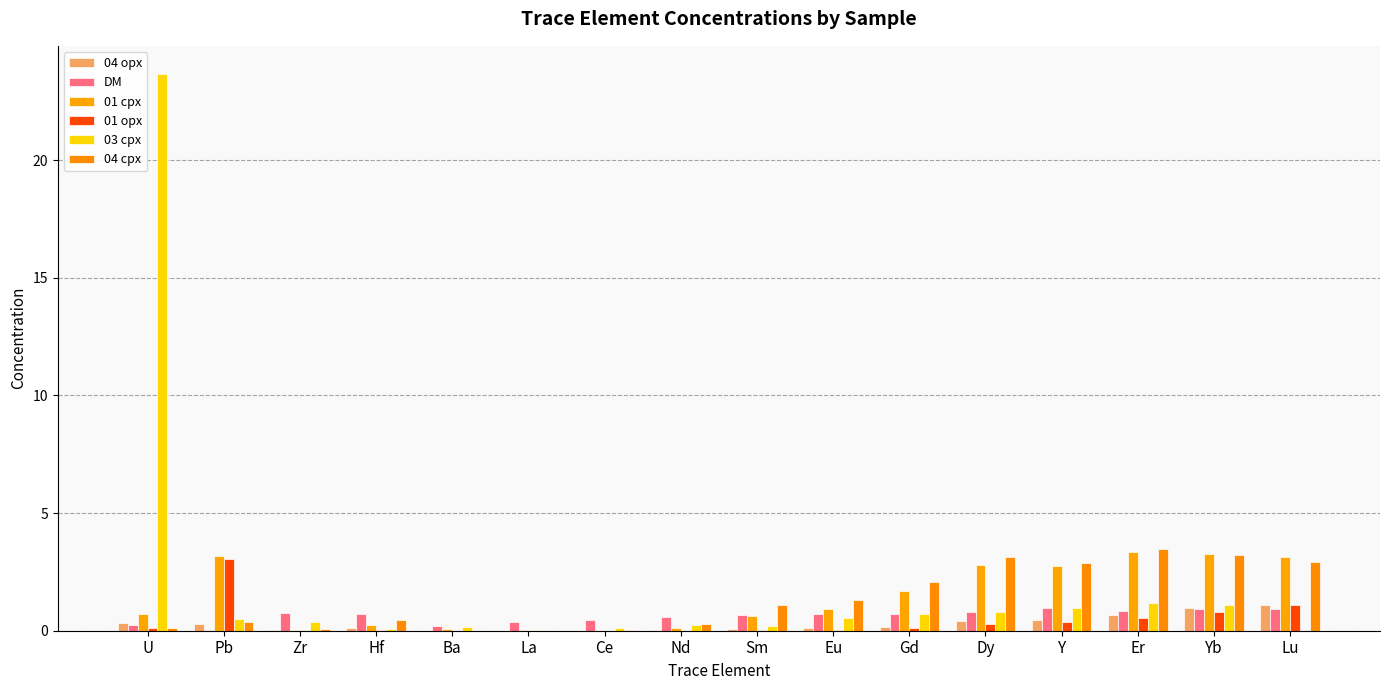

Which category has the lowest value in the 03 cpx series?

Lu